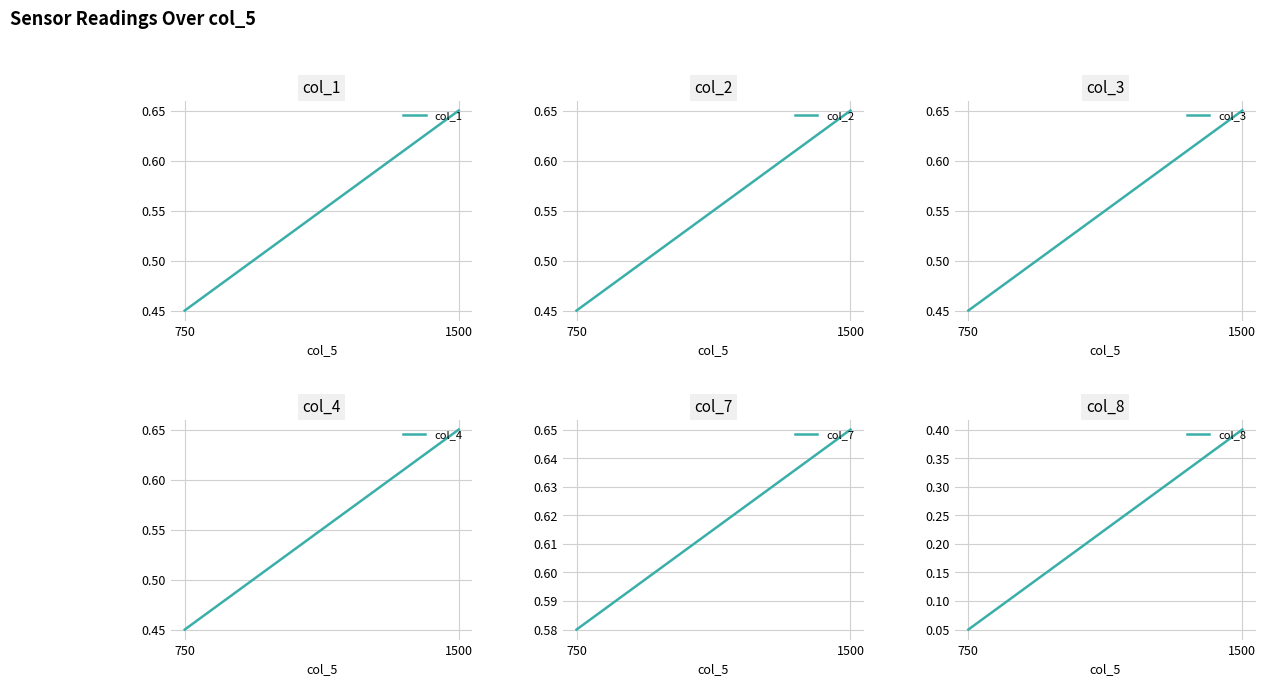

At which label does col_1 reach its minimum?

750